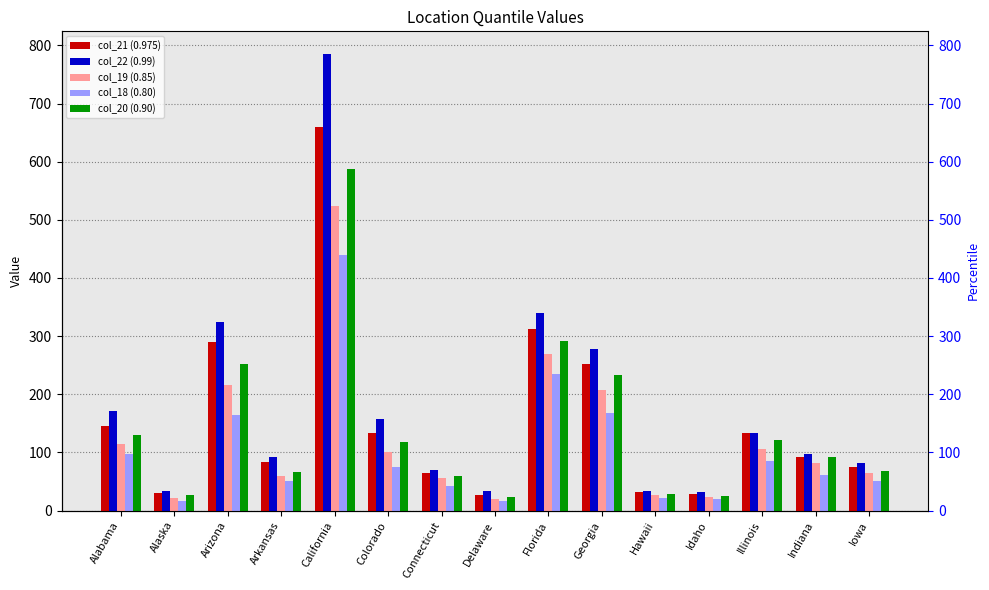

True or false: col_21 (0.975) has a value of 74 at Iowa.

True